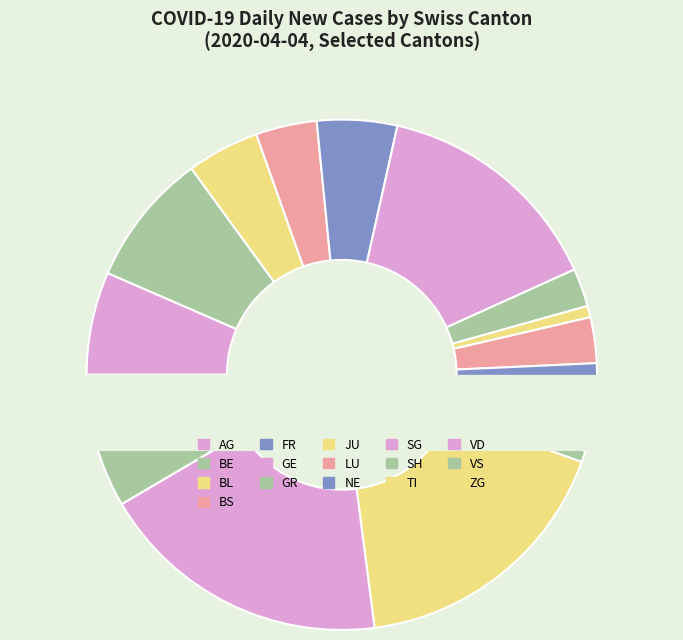

Which slice is the largest?

VD